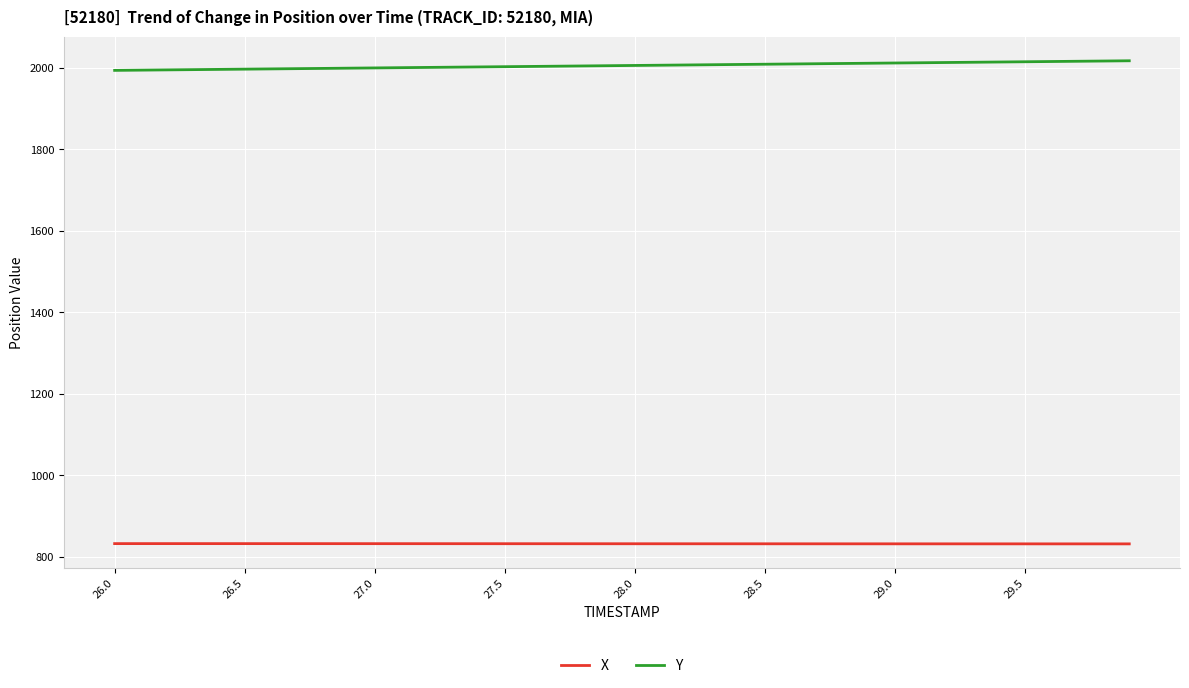

List the series in order of their peak value, highest first.

Y, X